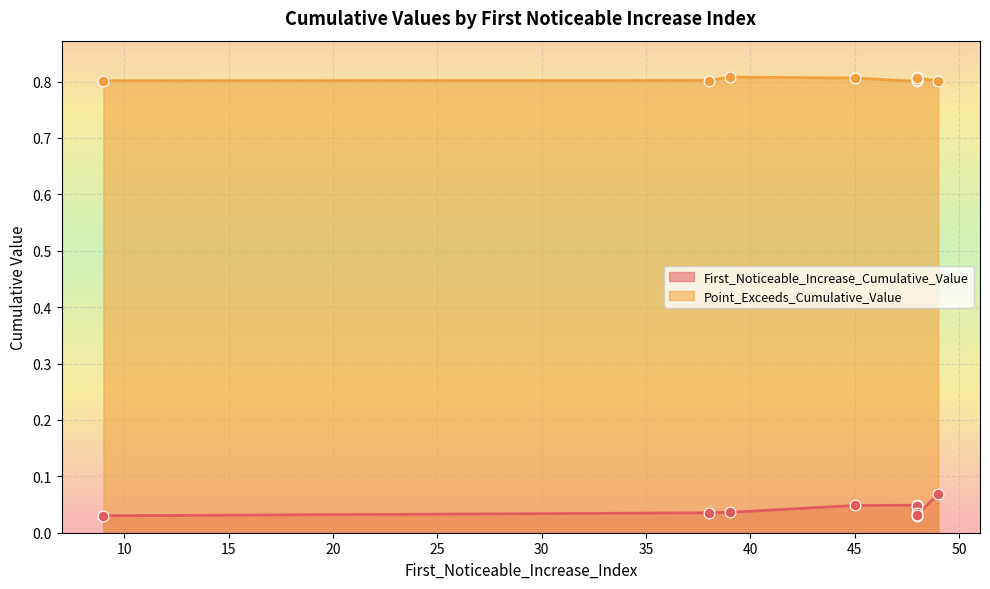

Which series has the largest total across all categories?

Point_Exceeds_Cumulative_Value